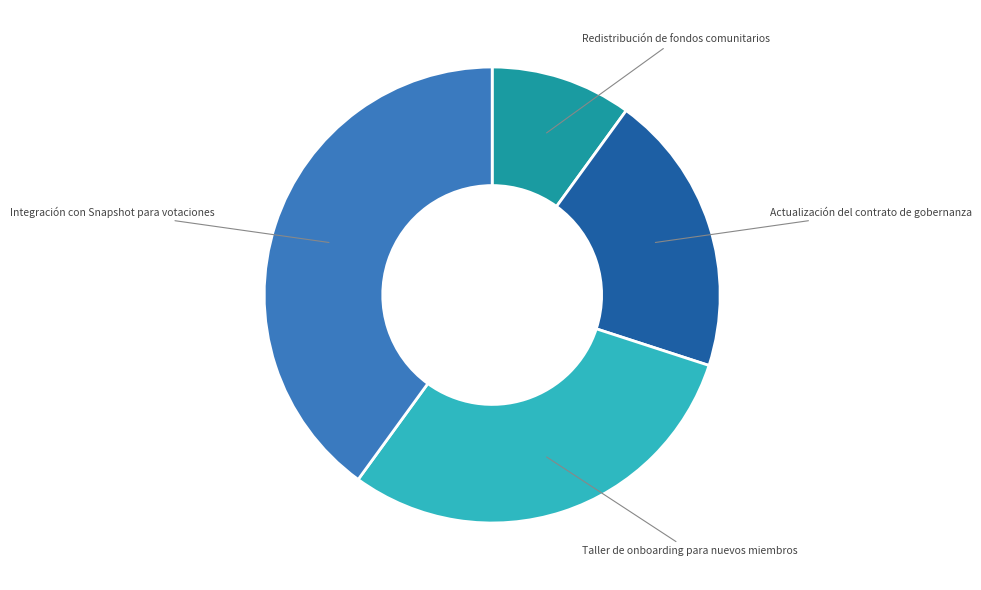

What is the largest slice in the pie chart?

Integración con Snapshot para votaciones